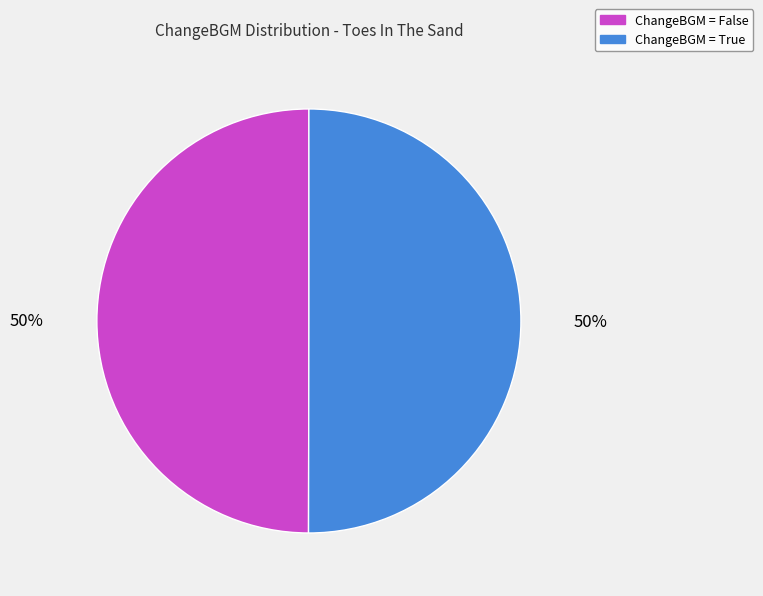

True or false: ChangeBGM = False accounts for 50% of the total.

True